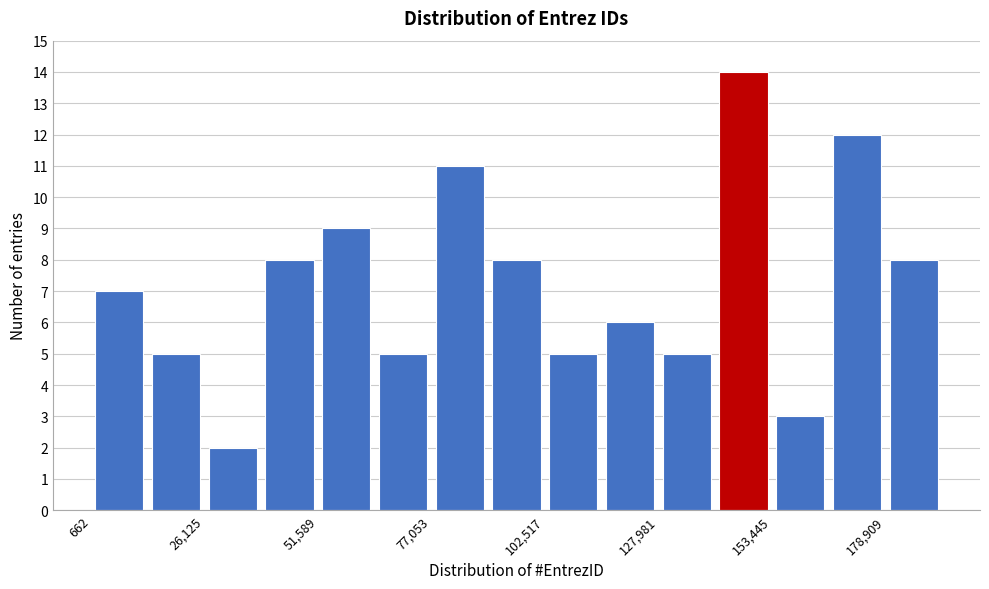

Read against the x-axis, roughly where is the centre of the tallest bar?

145000